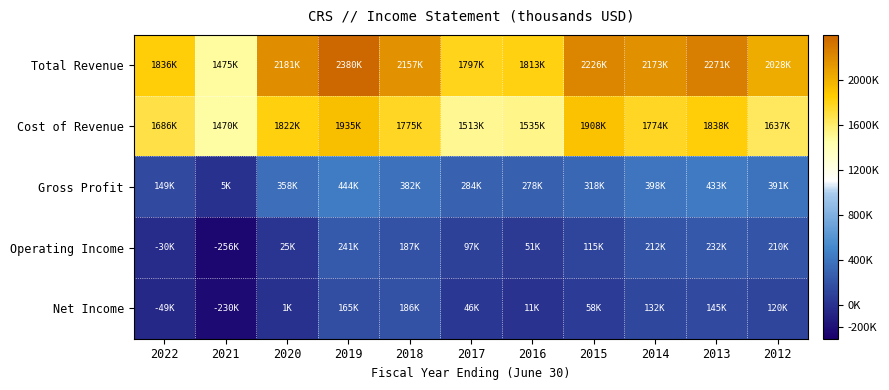

Rank the series at 2012 from highest to lowest value.

Total Revenue, Cost of Revenue, Gross Profit, Operating Income, Net Income